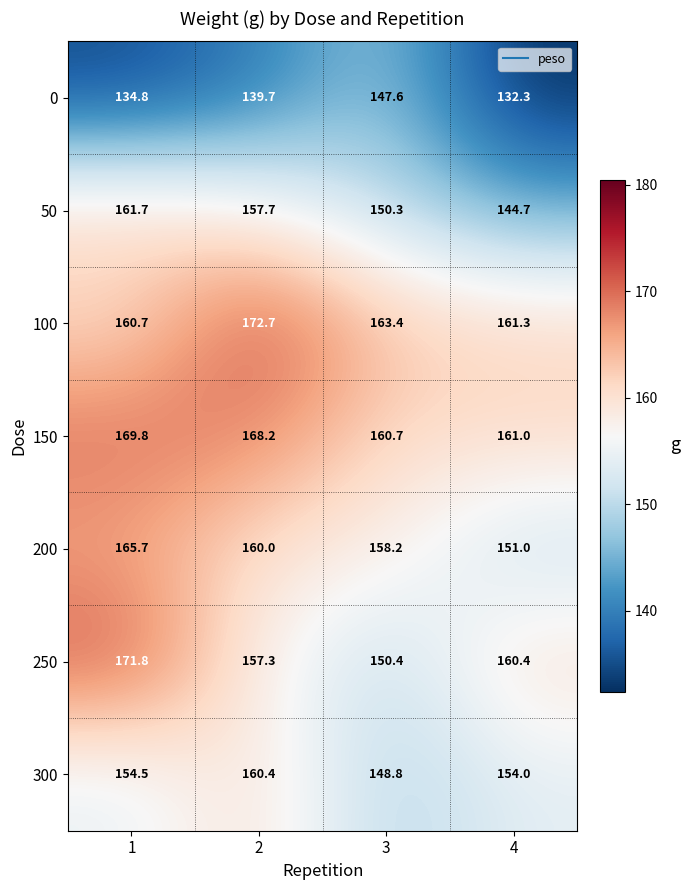

True or false: 0 has a value of 247.5 at 2.

False